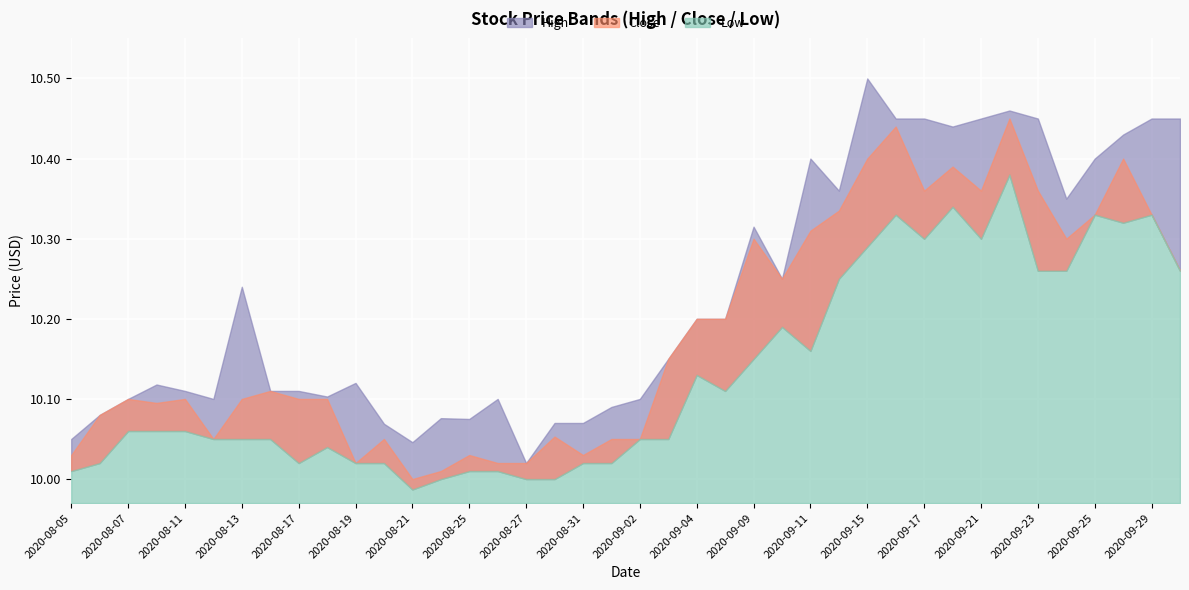

What are all the series names shown in the legend?

High, Low, Close